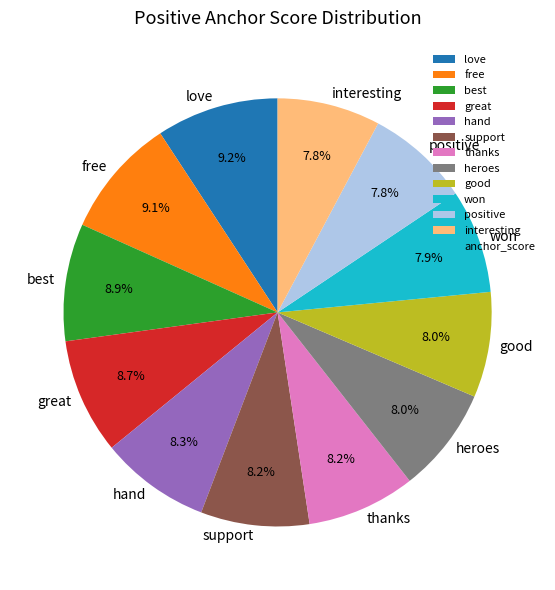

The interesting slice represents 1% of the pie. True or false?

False